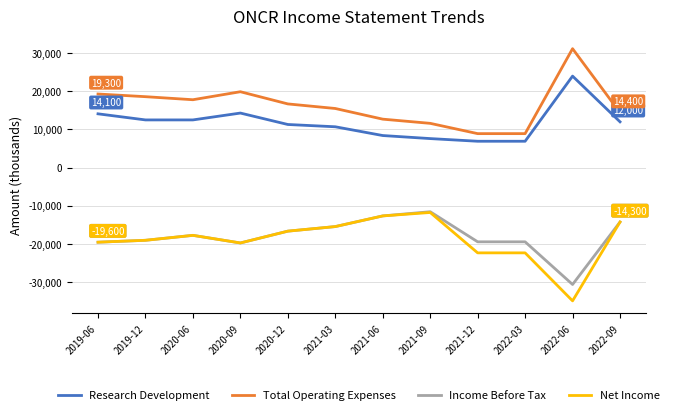

What is the value of the Research Development point at the 2nd from the left?

12500